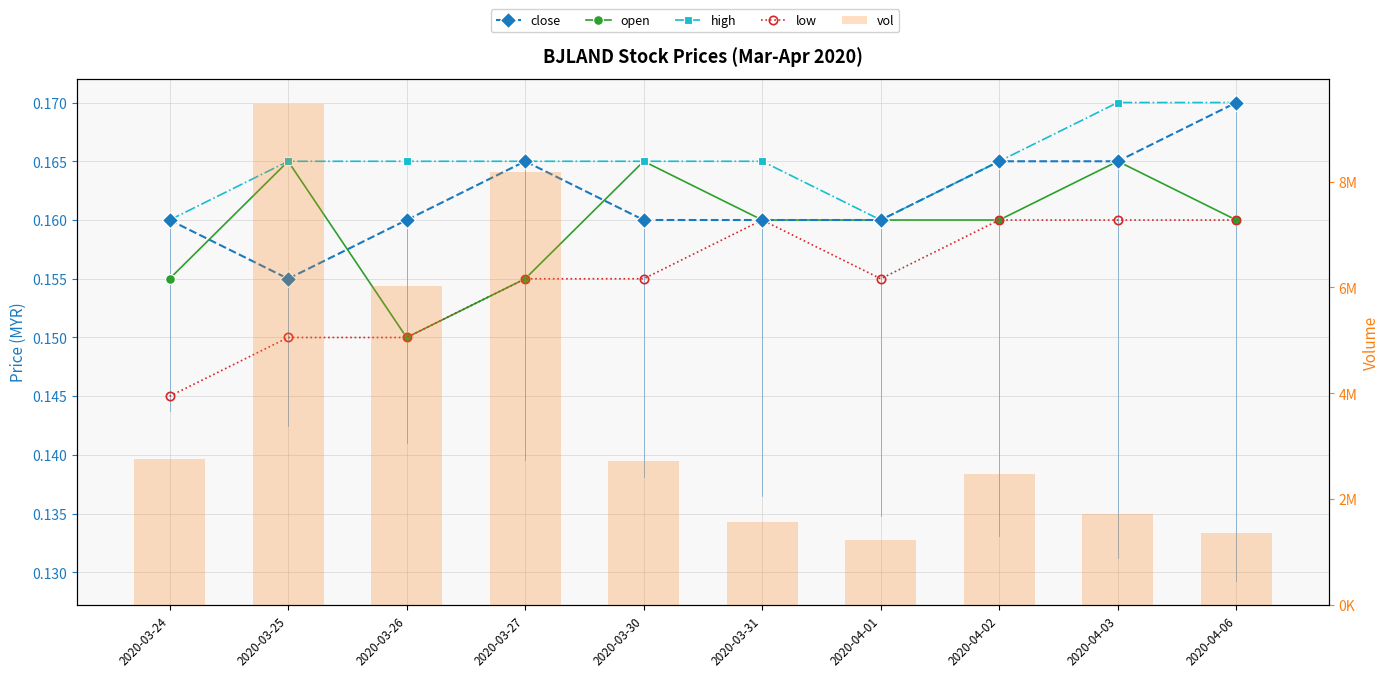

Rank the series by their maximum value, from lowest to highest.

low, open, close, high, vol